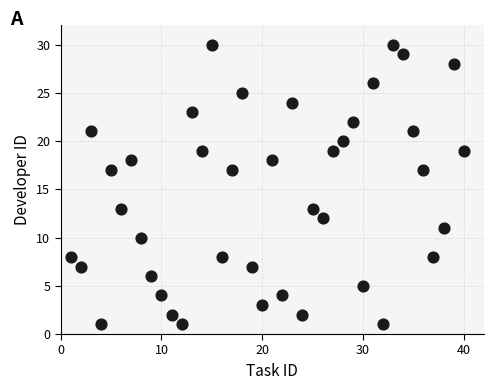

What is the range of X values (max minus min)?

39